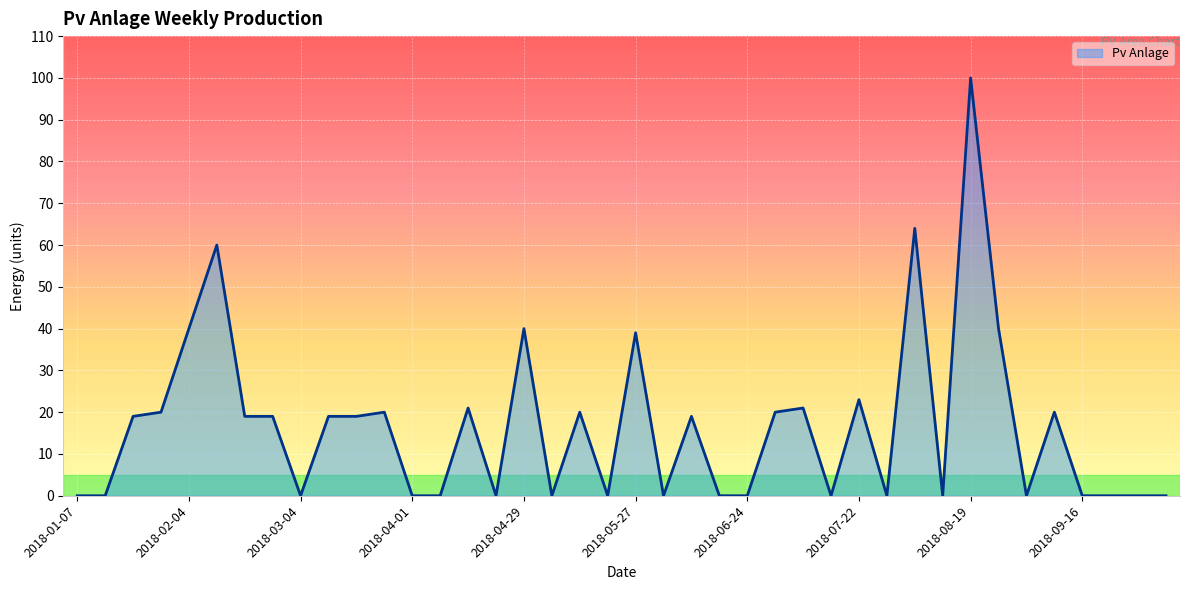

What is the greatest value displayed?

100